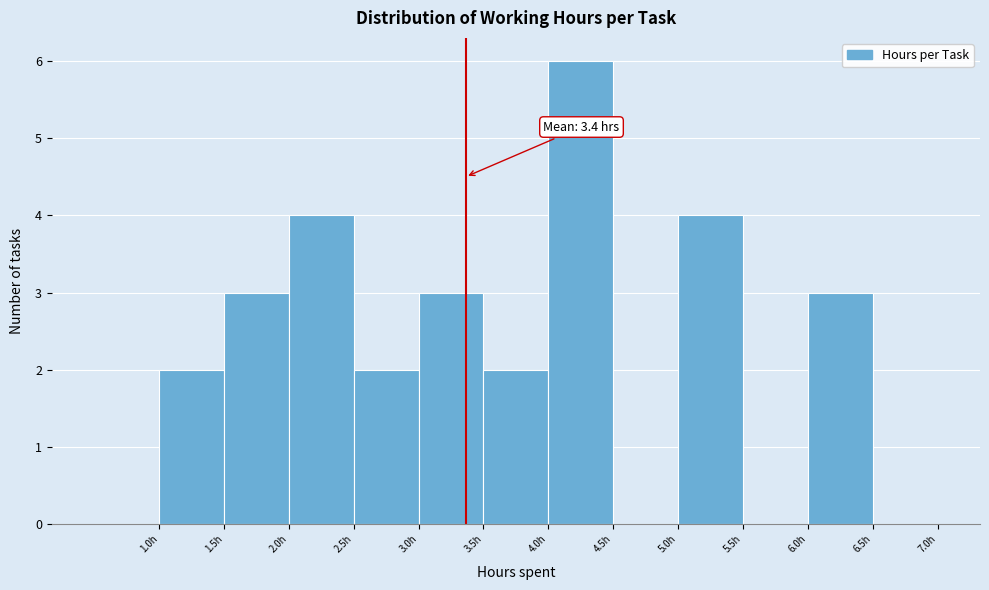

Over which range of the x-axis is the bar tallest?

4.0 to 4.5